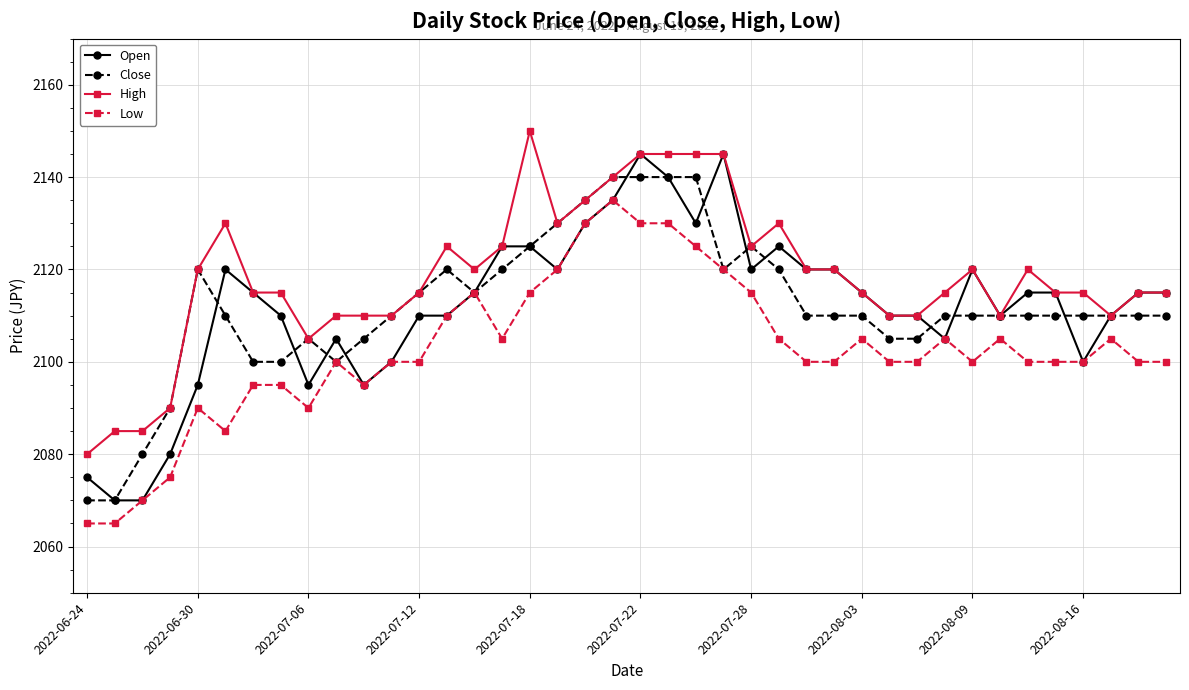

How many data points does each series have?

40